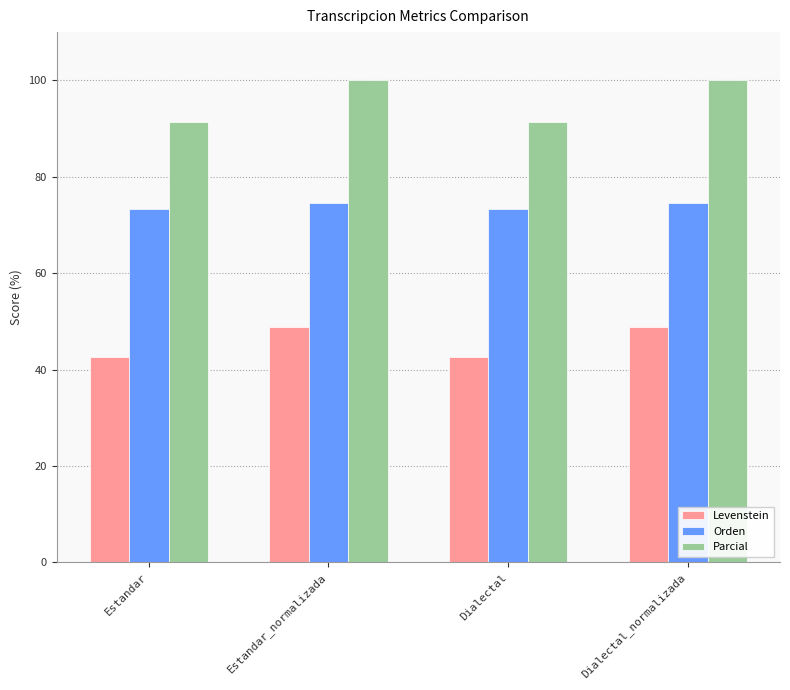

What is the minimum value shown in the chart?

42.6